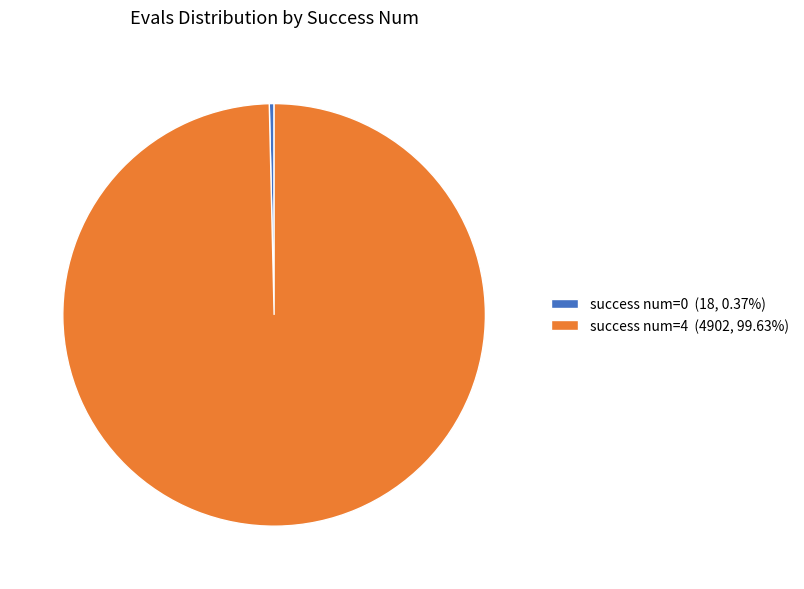

Is the sum of success num=4 (4902, 99.63%) and success num=0 (18, 0.37%) greater than half?

Yes